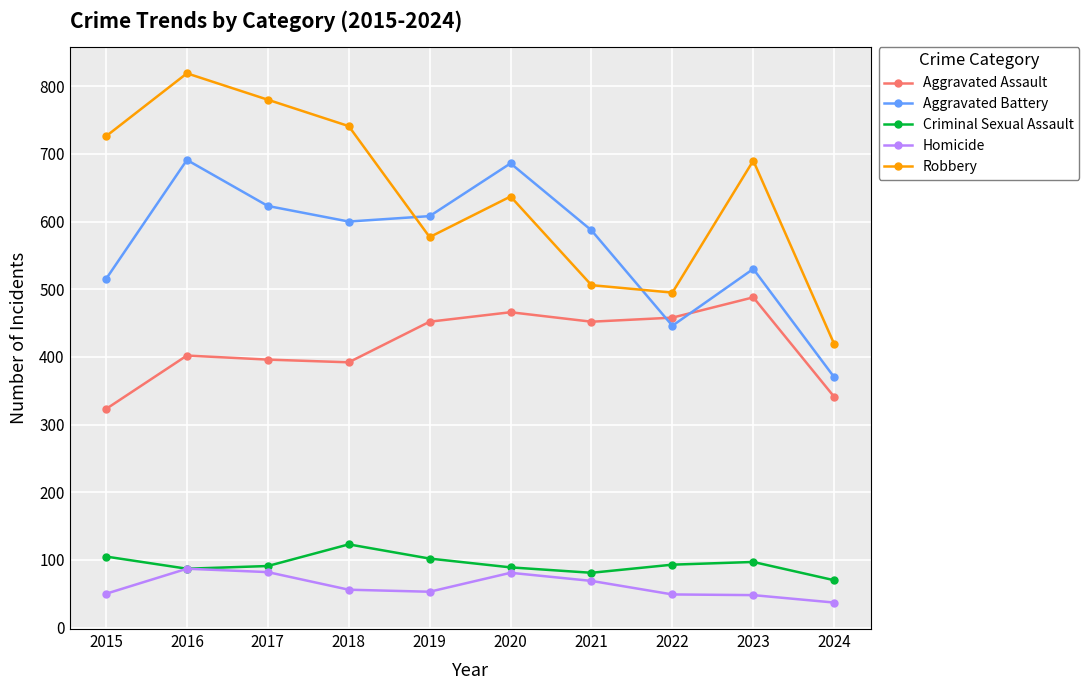

Does the chart display data point markers on the line(s)?

Yes